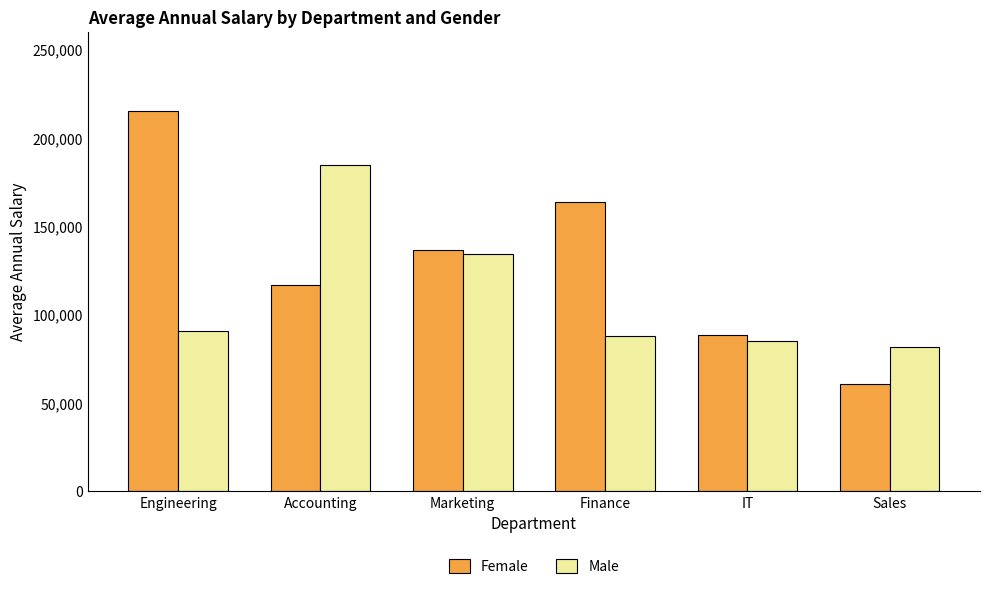

What is the label of the 6th bar from the left?

Sales